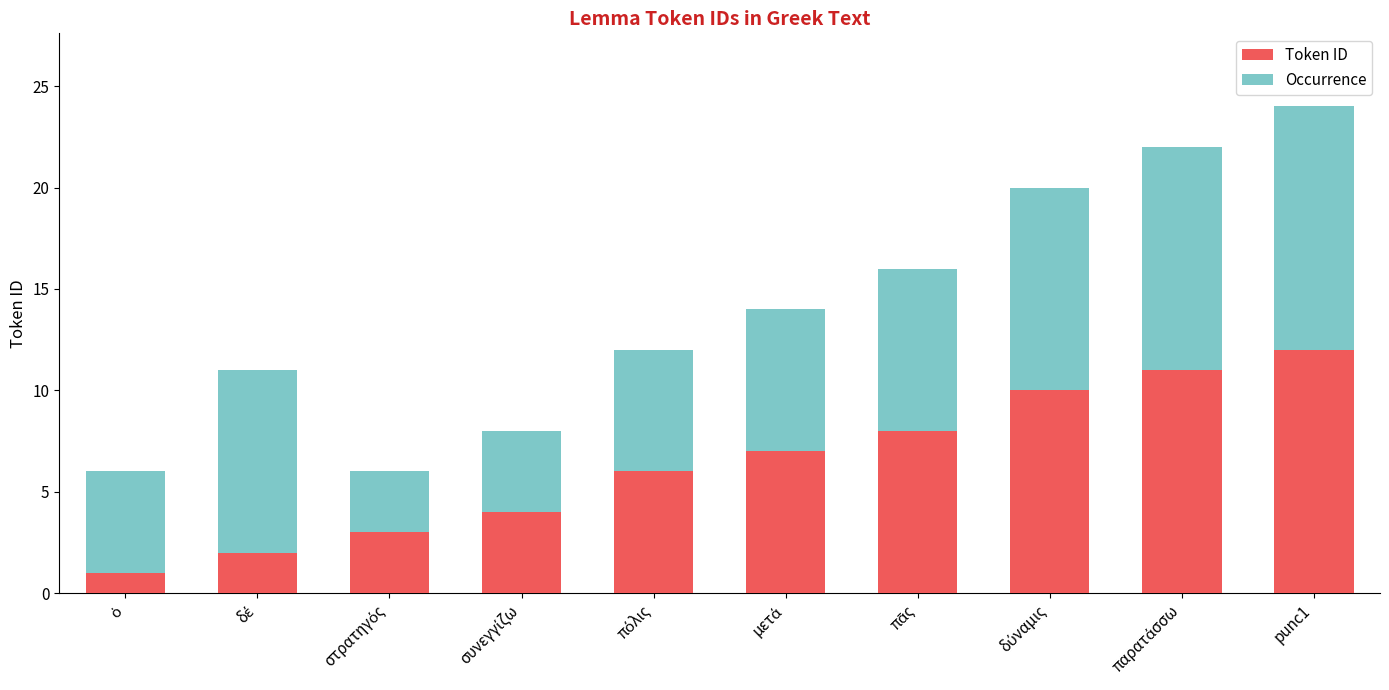

At which category is the sum across all series the highest?

punc1